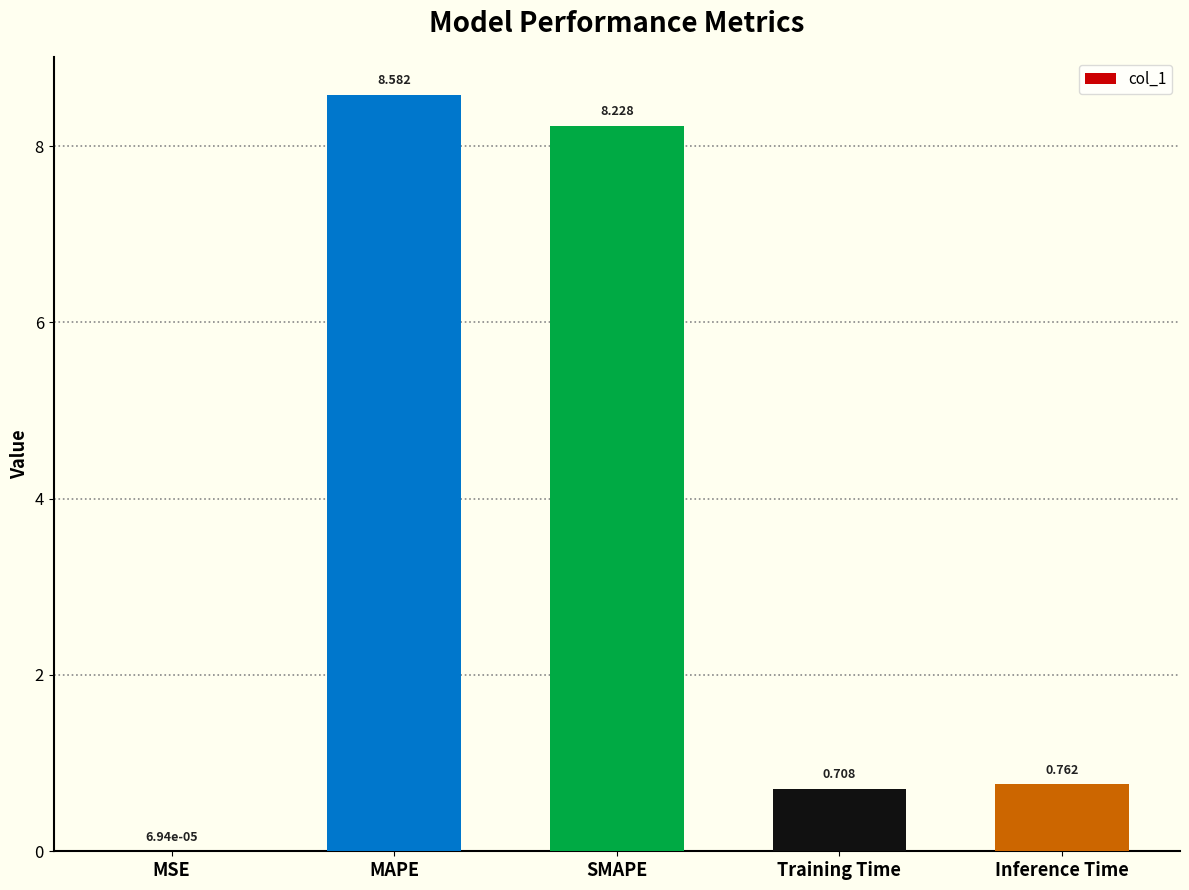

At which category does the chart reach its peak across all series?

MAPE